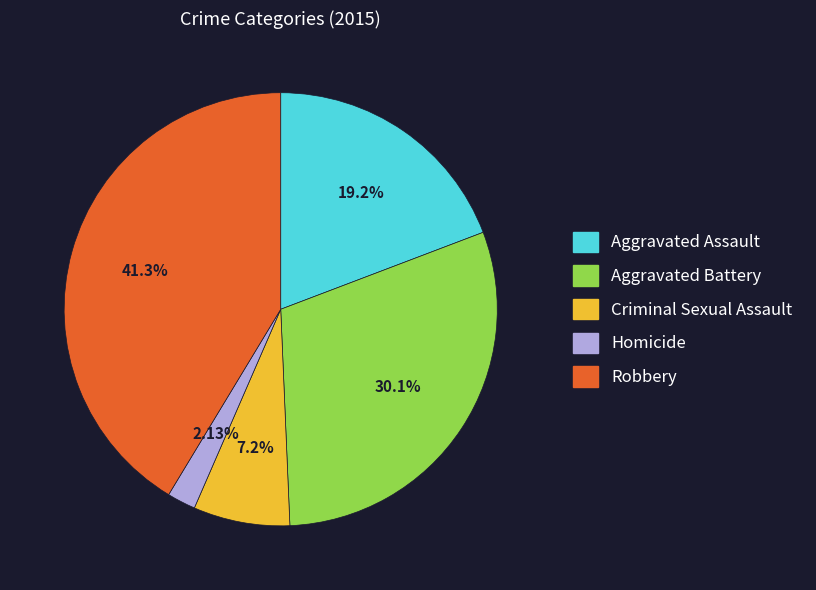

Approximately how many times larger is the value at Aggravated Battery compared to Criminal Sexual Assault?

4.2